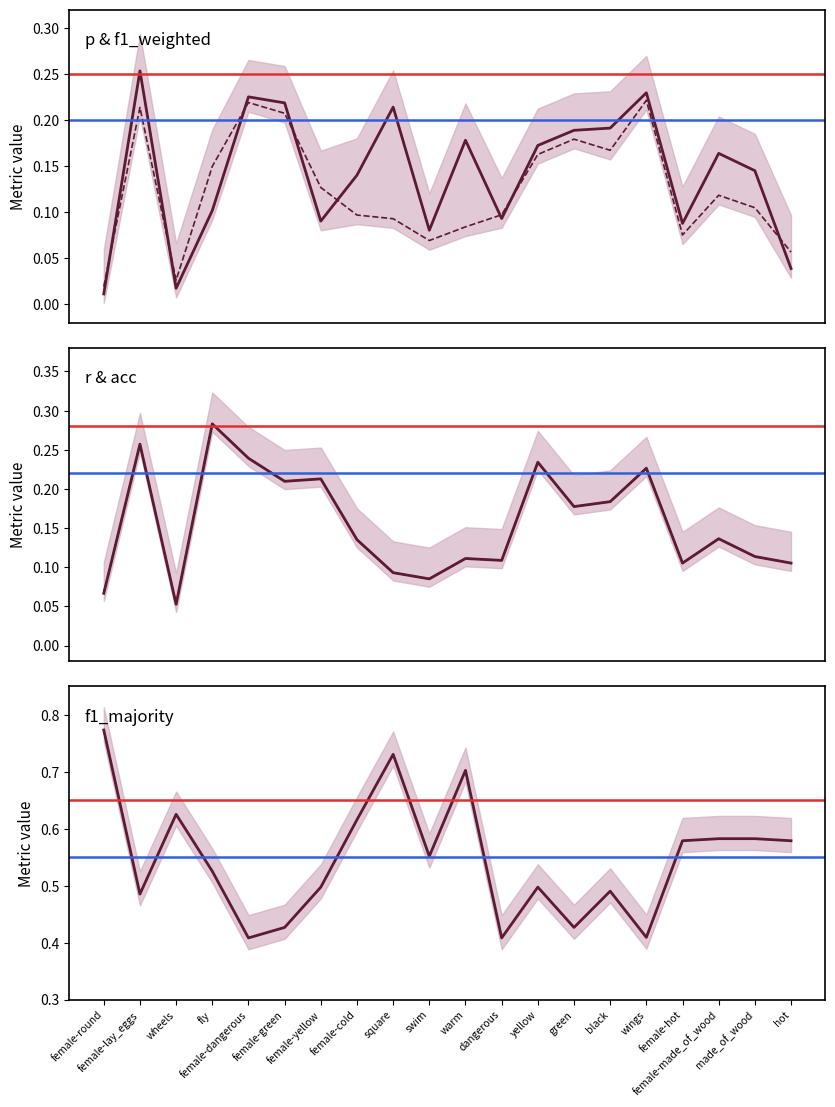

Which series has the largest total across all categories?

f1_majority